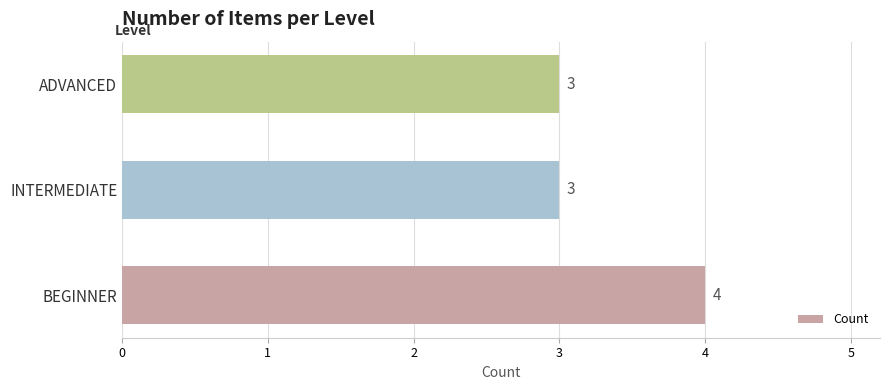

Read the value at BEGINNER.

4